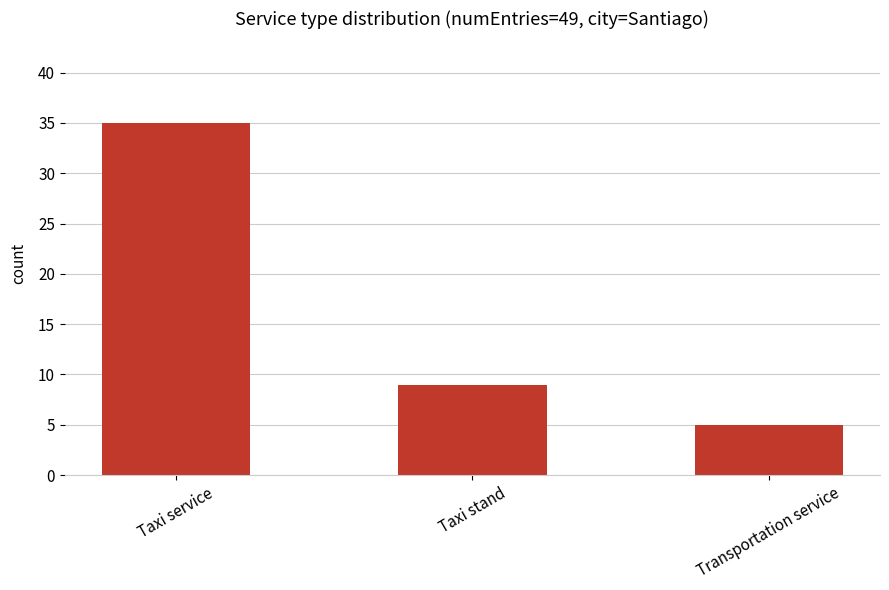

Reading left to right, list all the values displayed in this chart.

Taxi service=35	Taxi stand=9	Transportation service=5